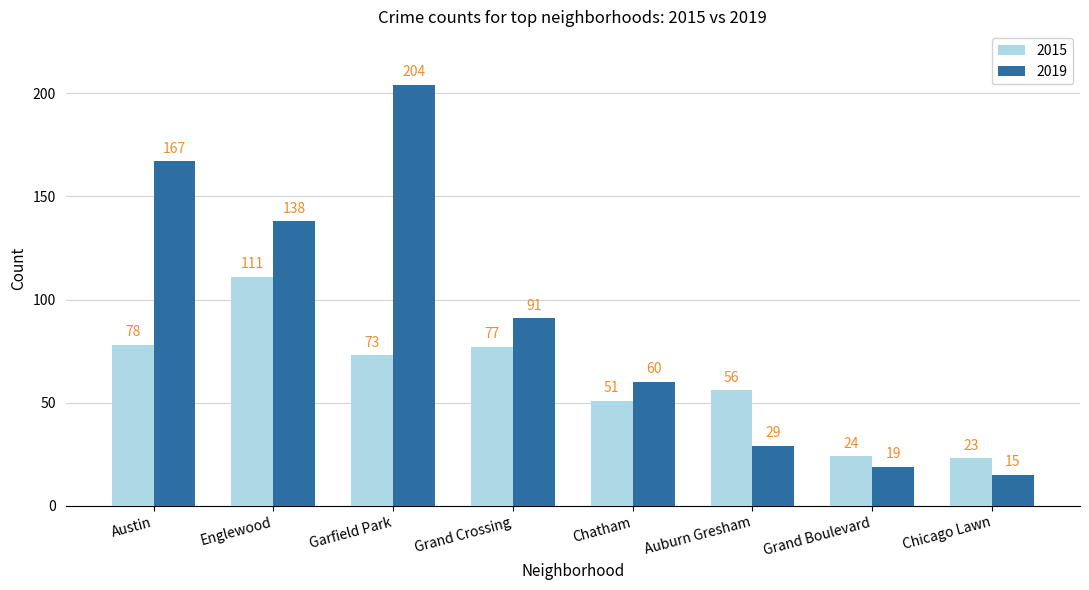

Reading left to right, extract all data points from this chart.

2015: Austin=78	Englewood=111	Garfield Park=73	Grand Crossing=77	Chatham=51	Auburn Gresham=56	Grand Boulevard=24	Chicago Lawn=23
2019: Austin=167	Englewood=138	Garfield Park=204	Grand Crossing=91	Chatham=60	Auburn Gresham=29	Grand Boulevard=19	Chicago Lawn=15